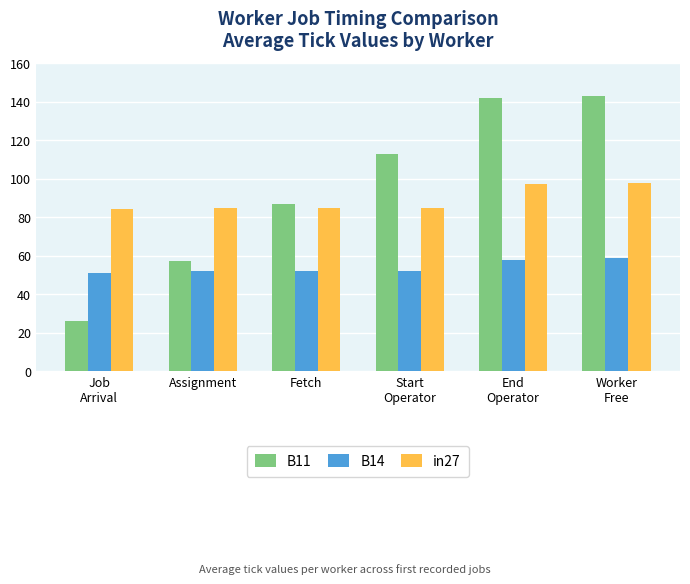

The value of B11 at Assignment is 21. True or false?

False